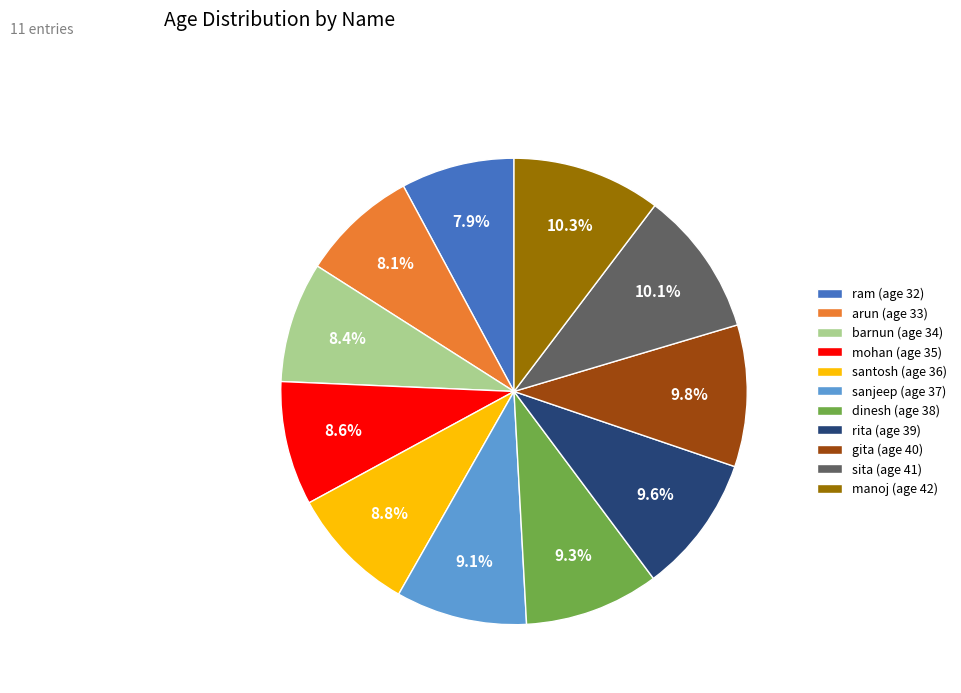

What is the ratio of the value at sita (age 41) to the value at barnun (age 34)?

1.2